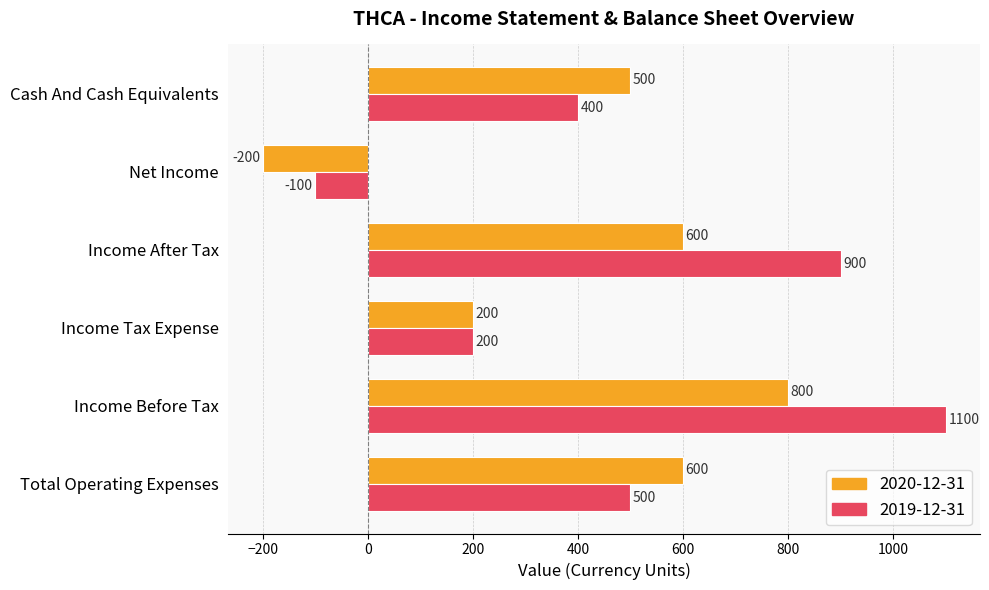

What value does the 2020-12-31 series have at Income Before Tax?

800